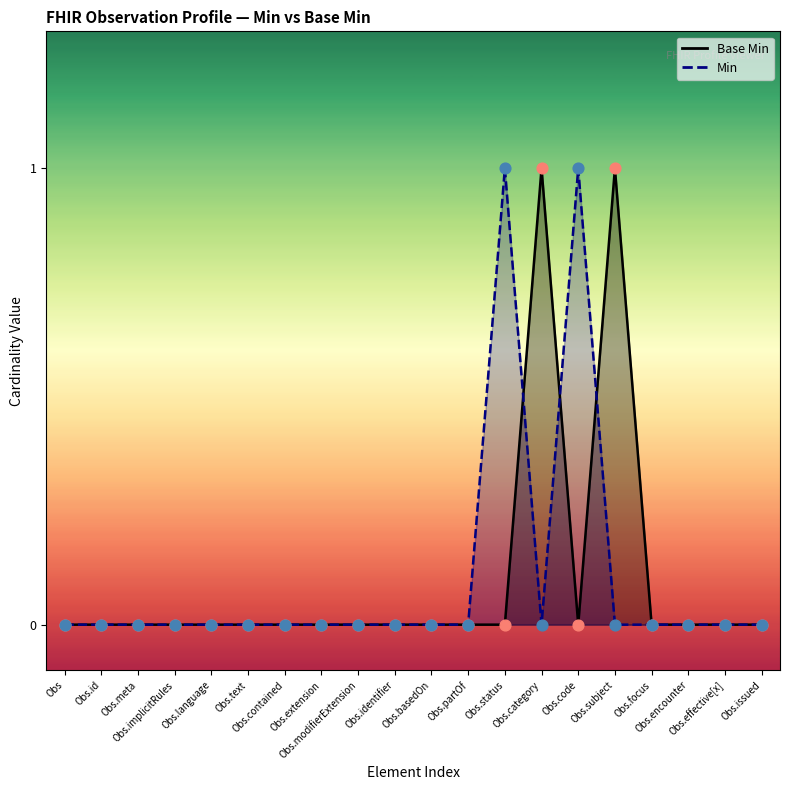

Between Obs.language and Obs.basedOn, which is larger?

Obs.language